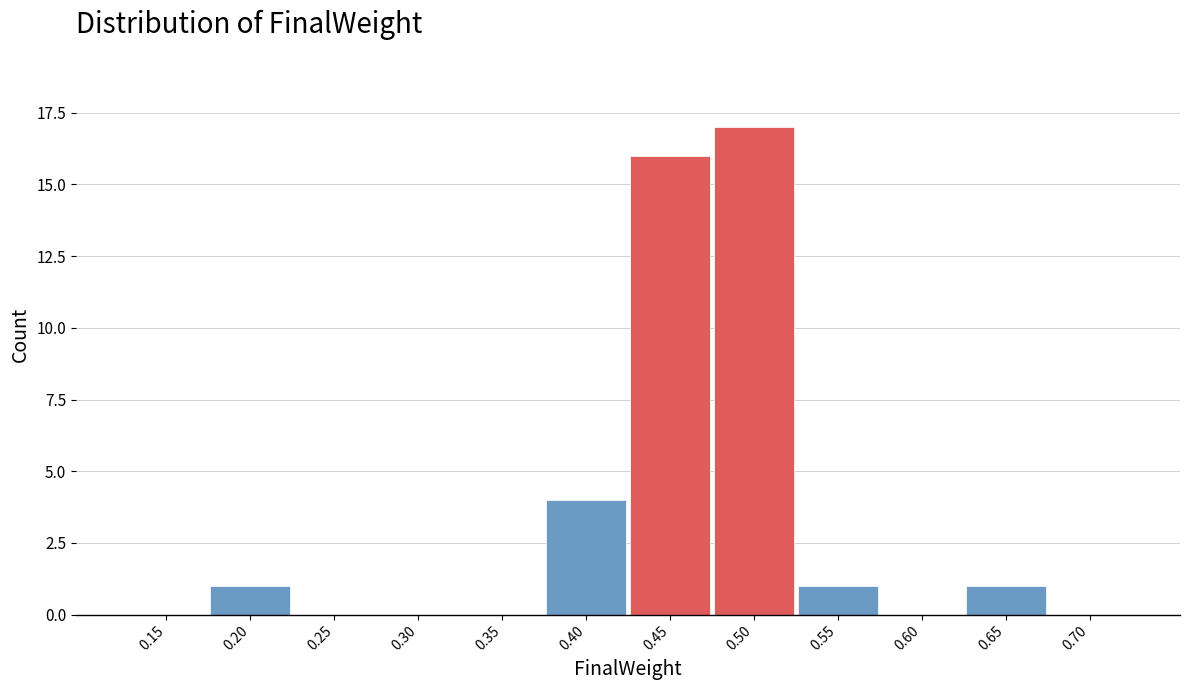

Reading left to right, extract all data points from this chart.

0.15=0	0.20=1	0.25=0	0.30=0	0.35=0	0.40=4	0.45=16	0.50=17	0.55=1	0.60=0	0.65=1	0.70=0